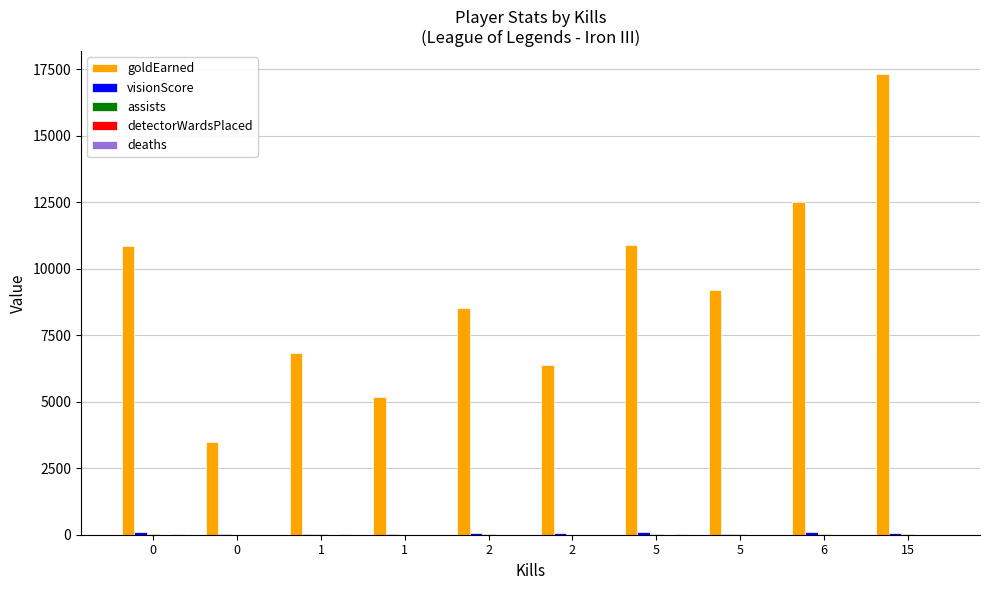

Which label corresponds to the smallest value in the chart?

1